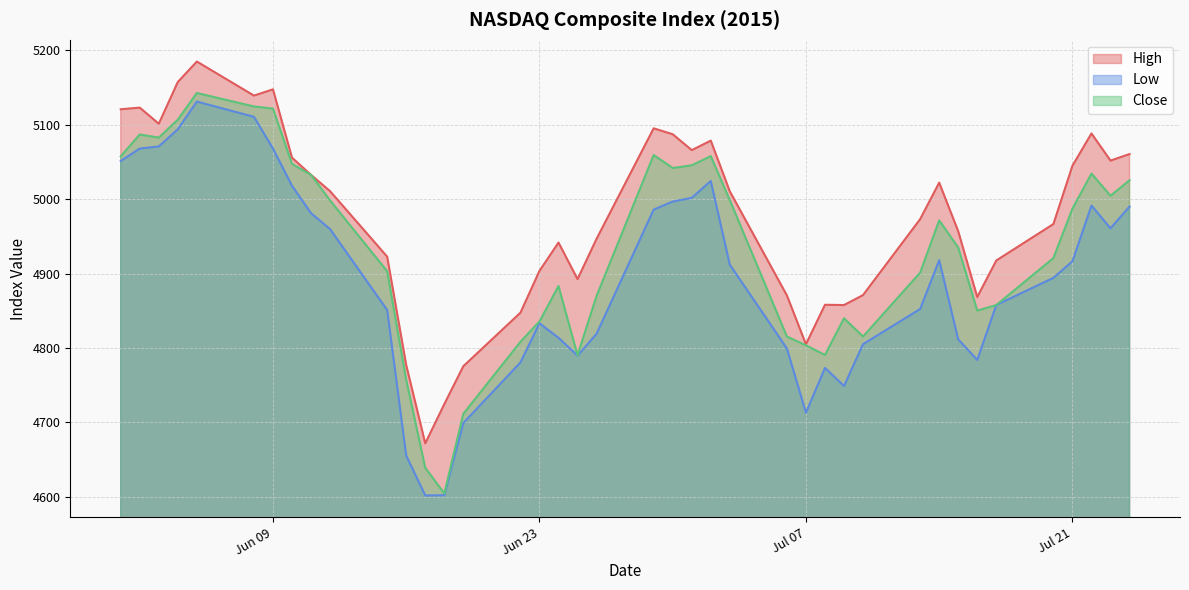

What is the sum of all Low values?

195732.4